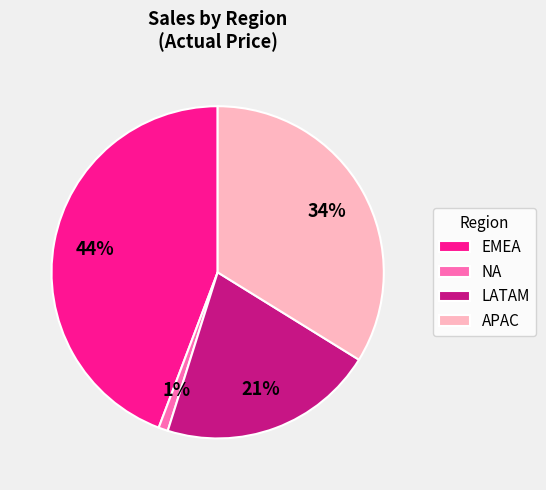

Which has a higher value, NA or LATAM?

LATAM